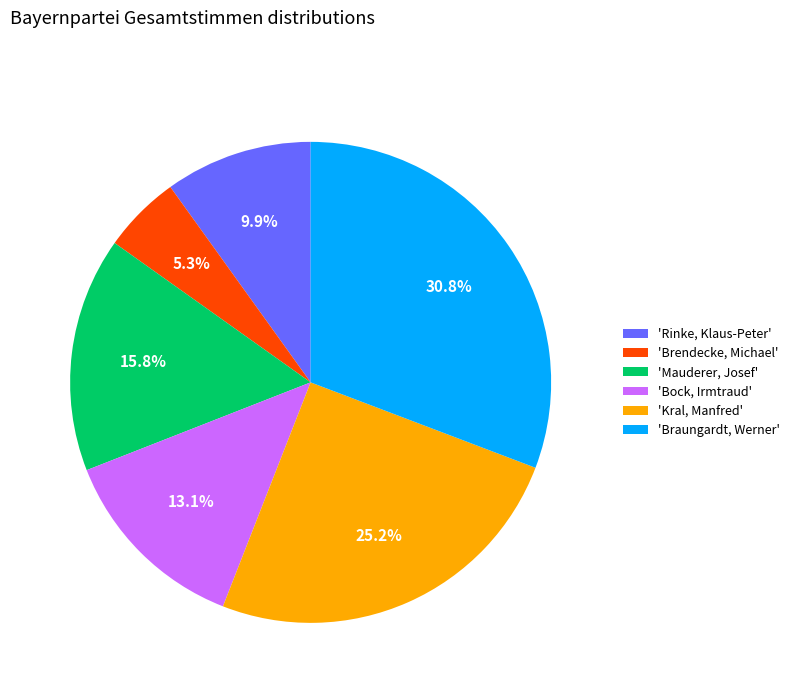

Which has a higher value, 'Bock, Irmtraud' or 'Mauderer, Josef'?

'Mauderer, Josef'